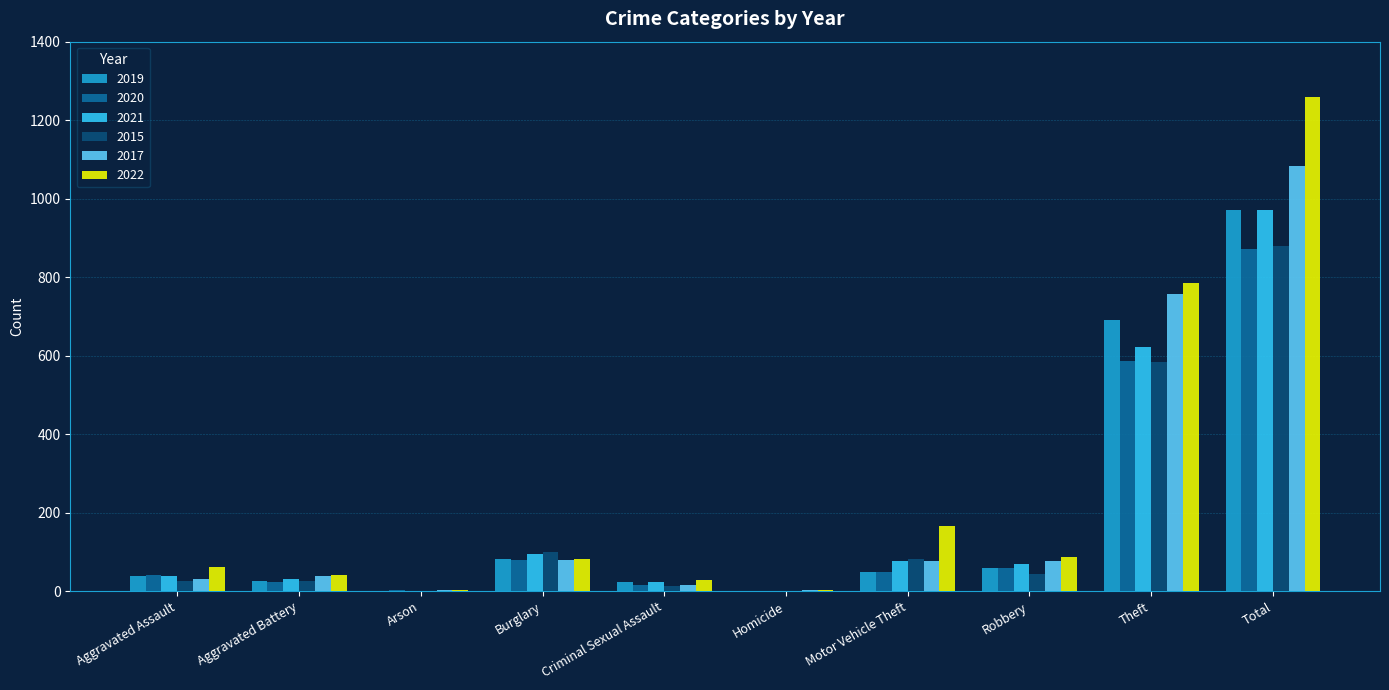

What is the total value across all series at Robbery?

397